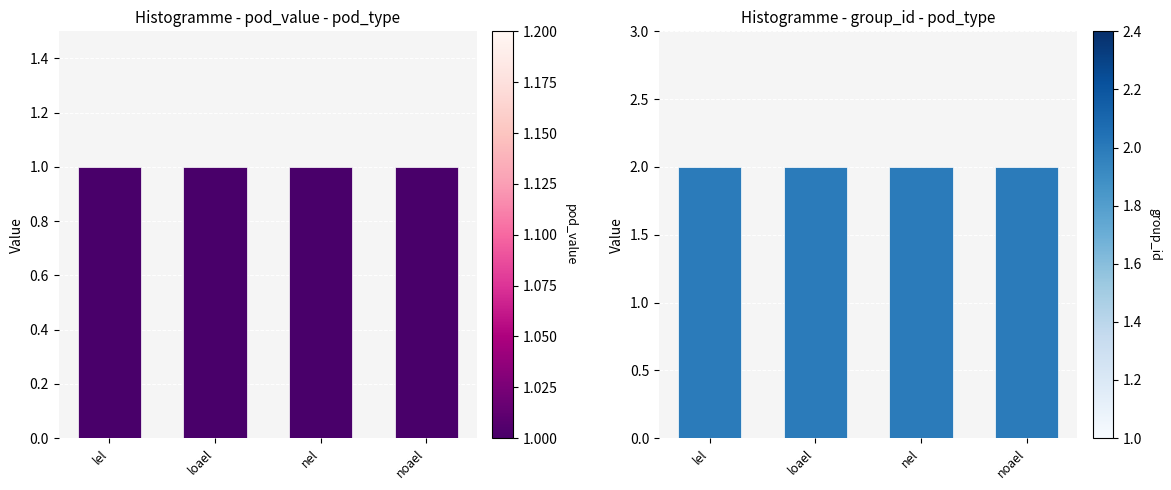

What is the minimum value for group_id?

2